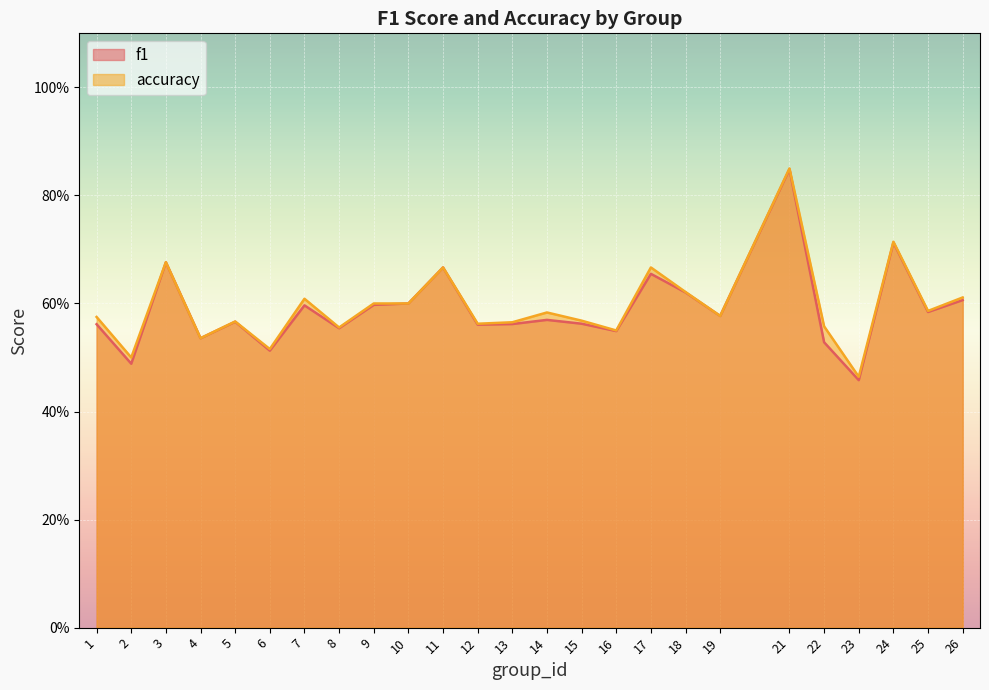

How many lines are shown in the chart?

2